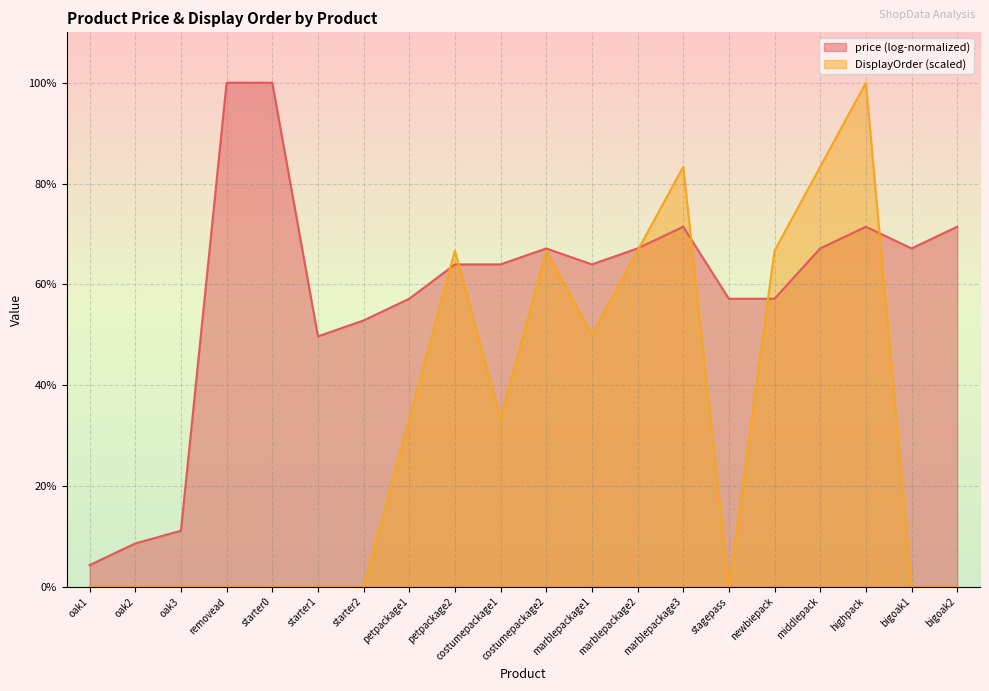

What is the label of the 2nd point from the left?

oak2